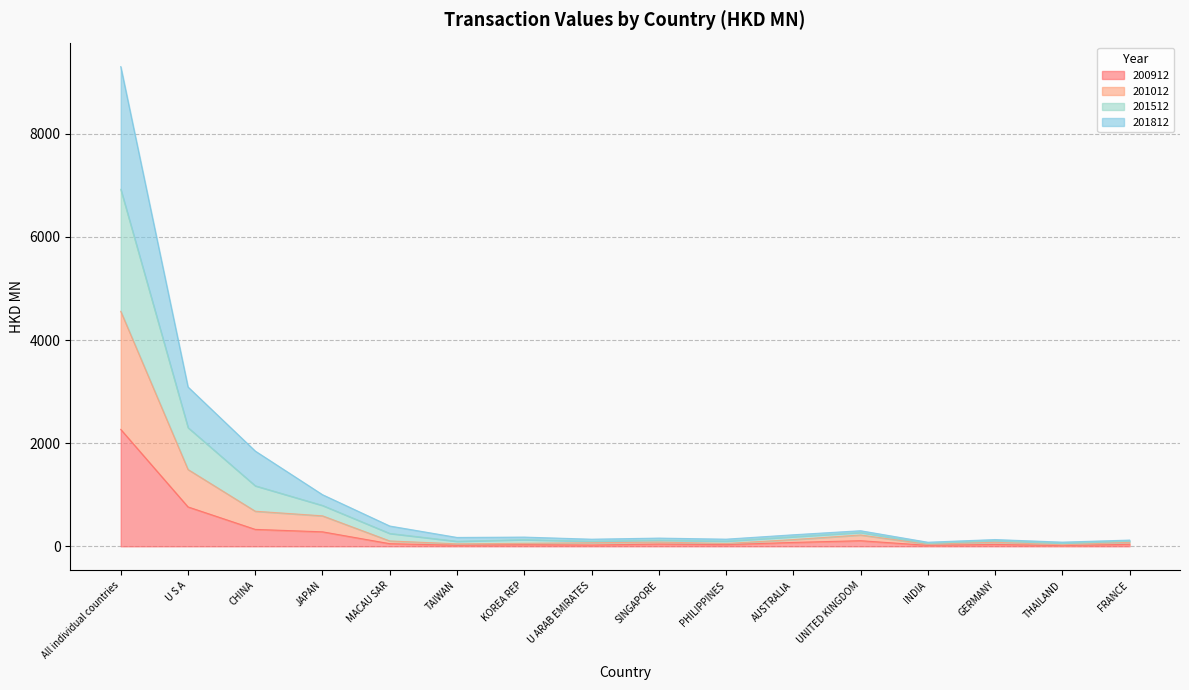

Rank the categories by 201012 value from highest to lowest.

All individual countries, U S A, CHINA, JAPAN, UNITED KINGDOM, AUSTRALIA, MACAU SAR, SINGAPORE, GERMANY, FRANCE, U ARAB EMIRATES, KOREA REP, PHILIPPINES, TAIWAN, INDIA, THAILAND